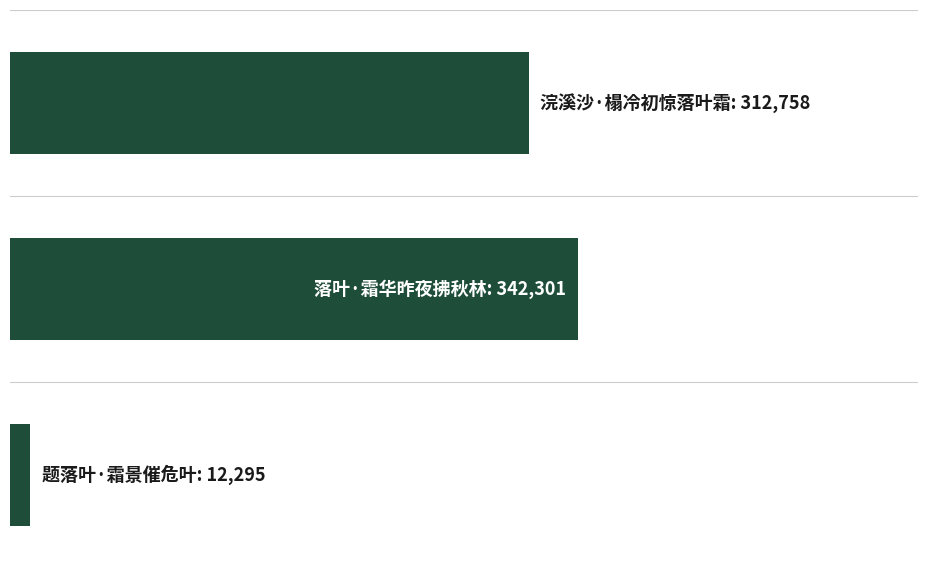

What is the sum of all values?

667354